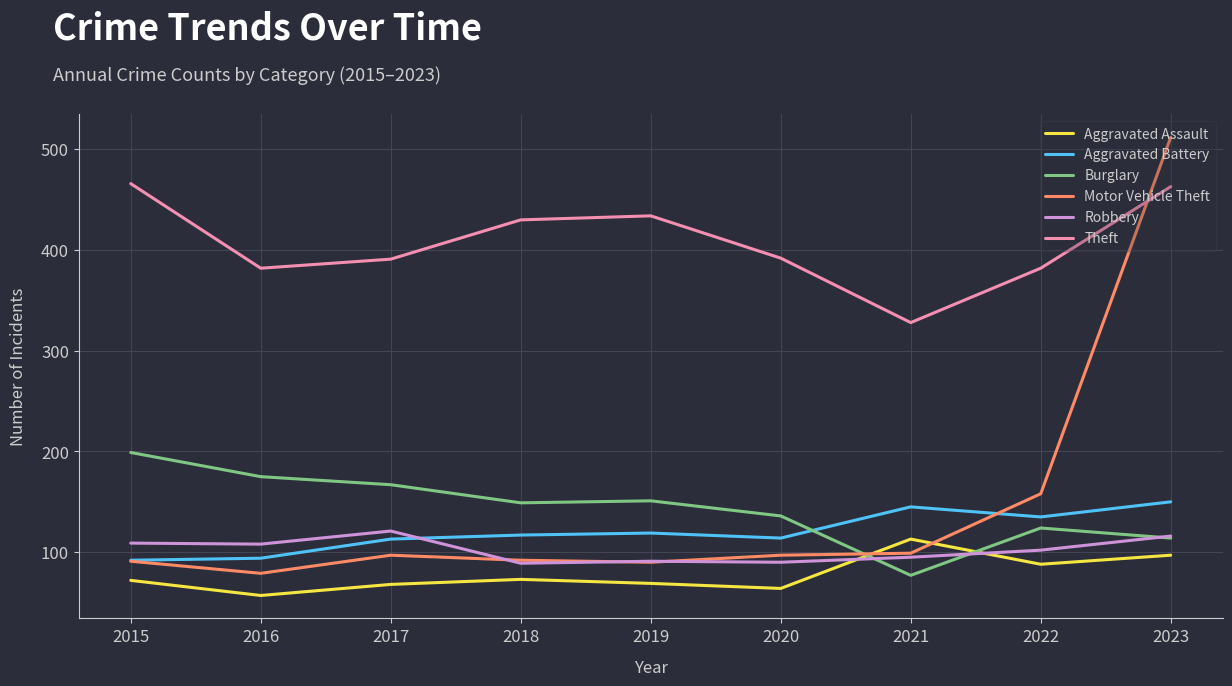

Where do Burglary and Robbery first cross each other?

2020 and 2021